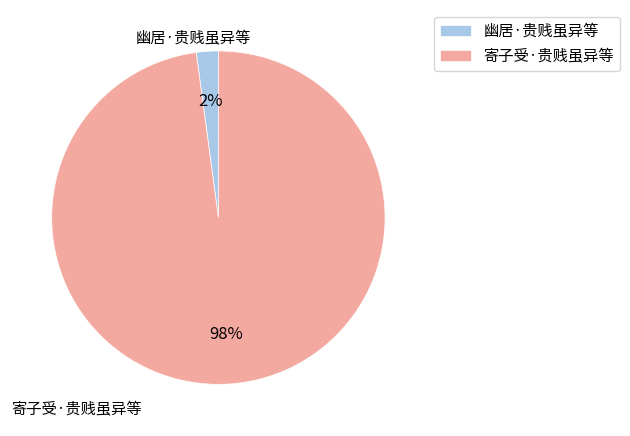

Which has a higher value, 幽居·贵贱虽异等 or 寄子受·贵贱虽异等?

寄子受·贵贱虽异等